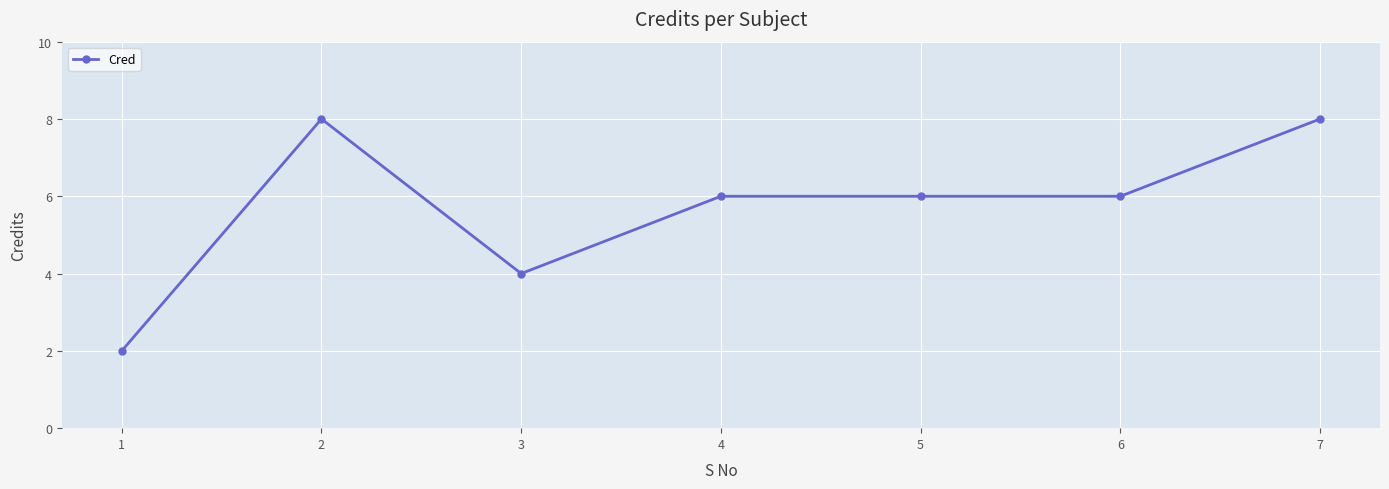

Reading left to right, what are all the values shown in this chart?

1=2	2=8	3=4	4=6	5=6	6=6	7=8